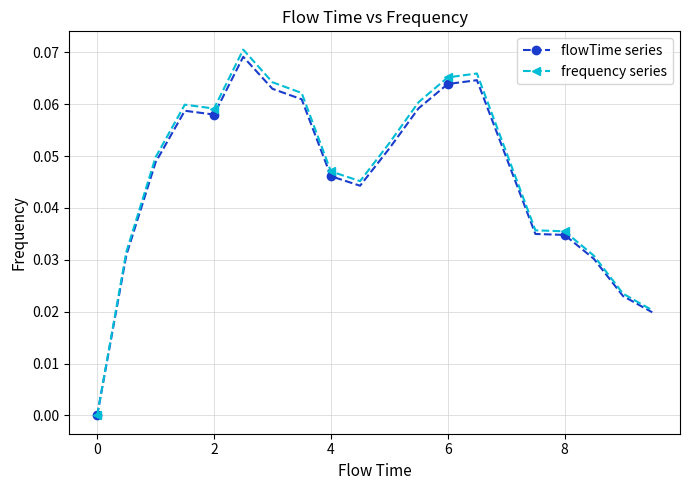

True or false: flowTime series has more than 0 interior local peaks.

True